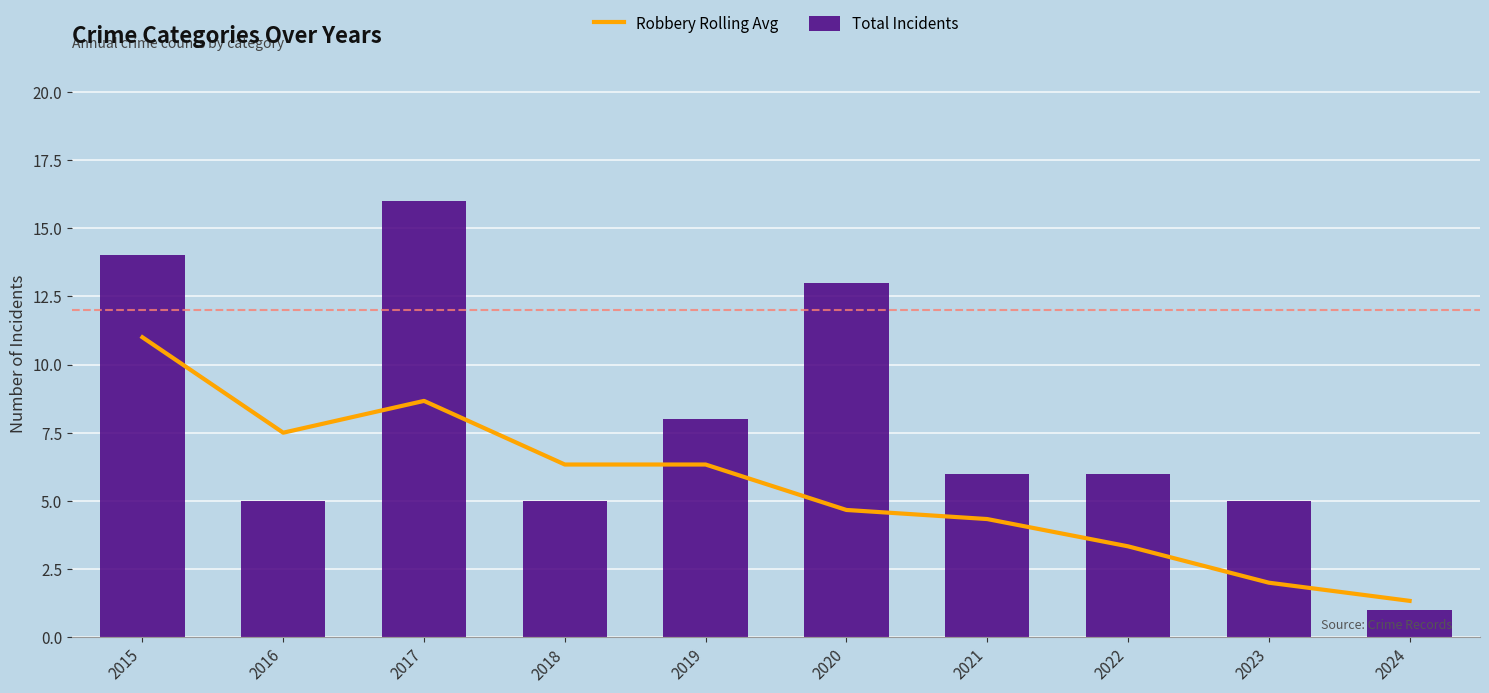

Which series has the largest total across all categories?

Total Incidents